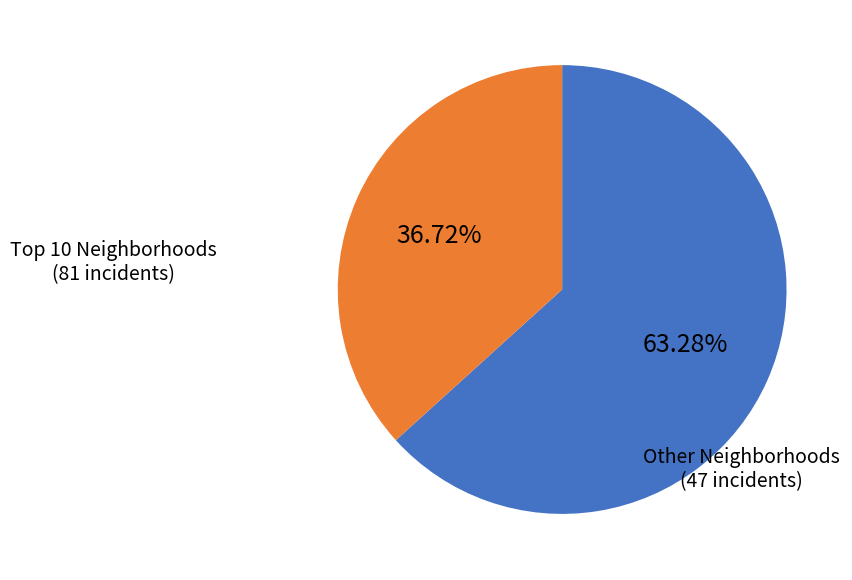

To the nearest percent, what is the average slice percentage?

50%